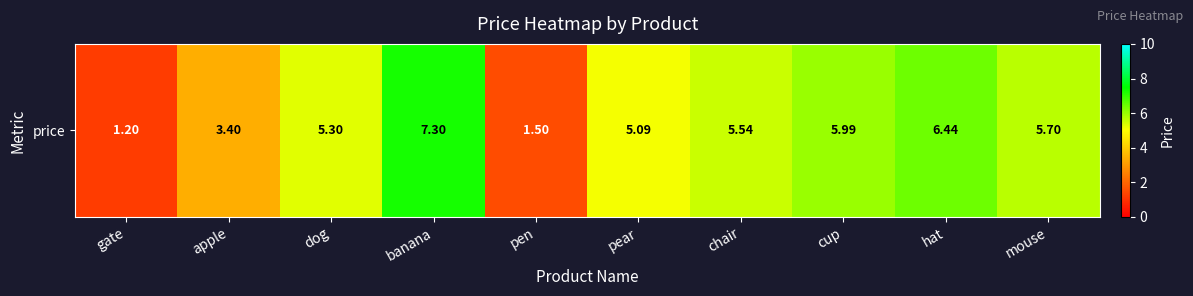

List the labels in order of value, smallest first.

gate, pen, apple, pear, dog, chair, mouse, cup, hat, banana